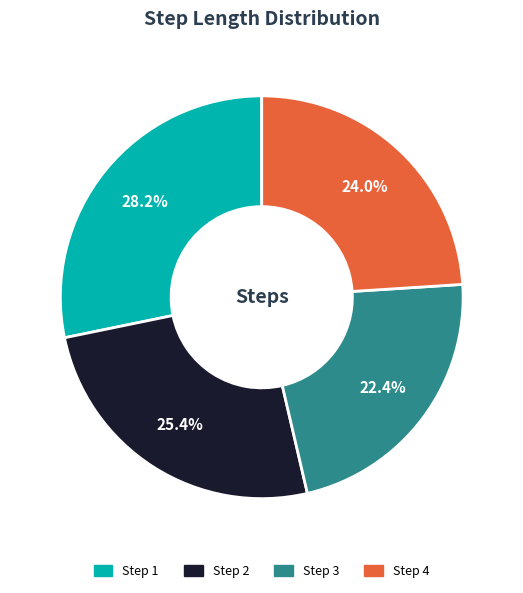

Is there any slice that represents more than half of the pie?

No